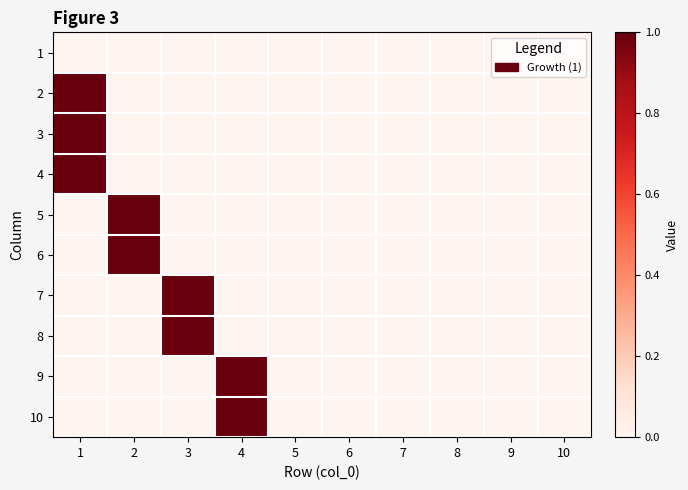

Between 5 and 3, which is larger?

5